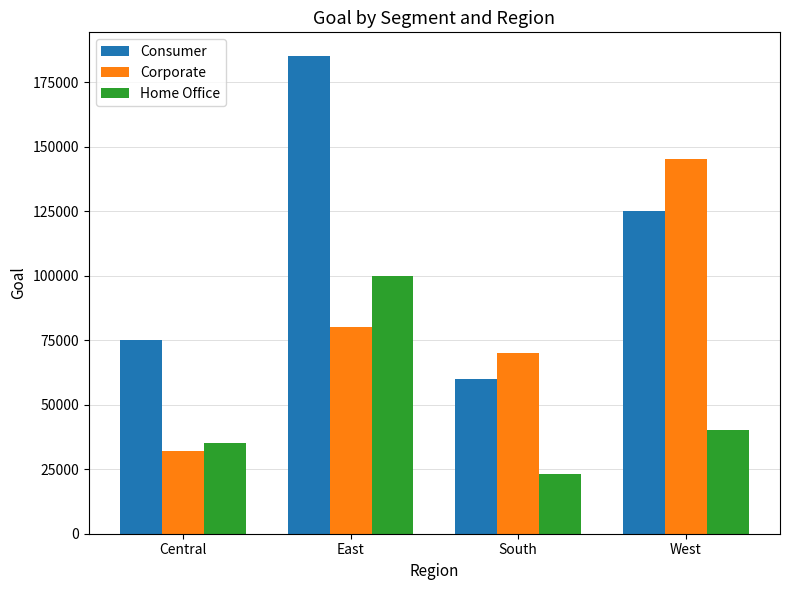

What value does the Home Office series have at South?

23000